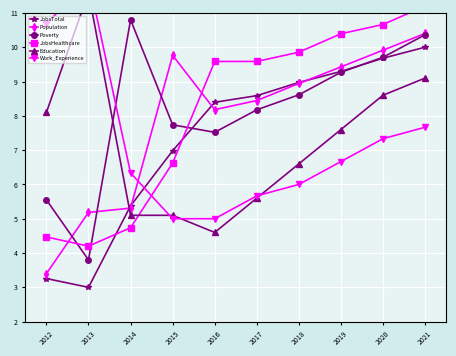

What is the difference between the Work_Experience values at 2016 and 2019?

1.7